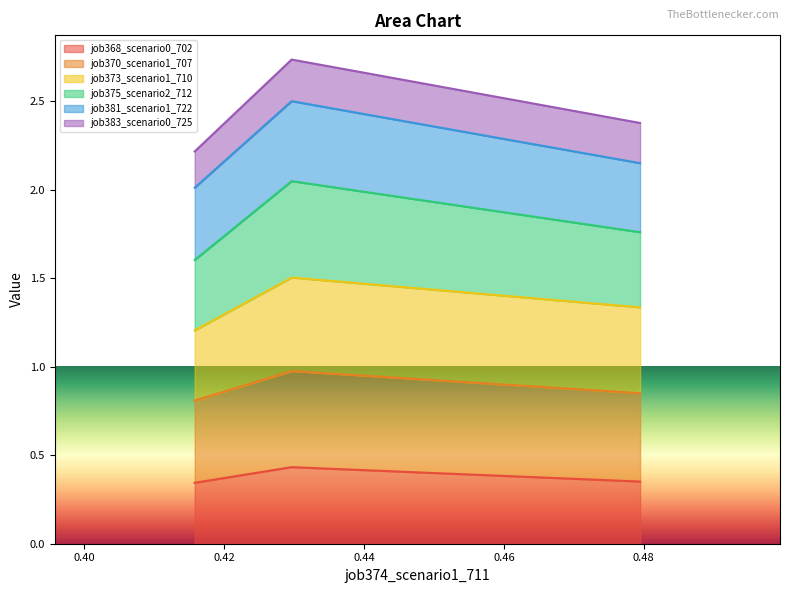

What are all the series names shown in the legend?

job368_scenario0_702, job370_scenario1_707, job373_scenario1_710, job375_scenario2_712, job381_scenario1_722, job383_scenario0_725